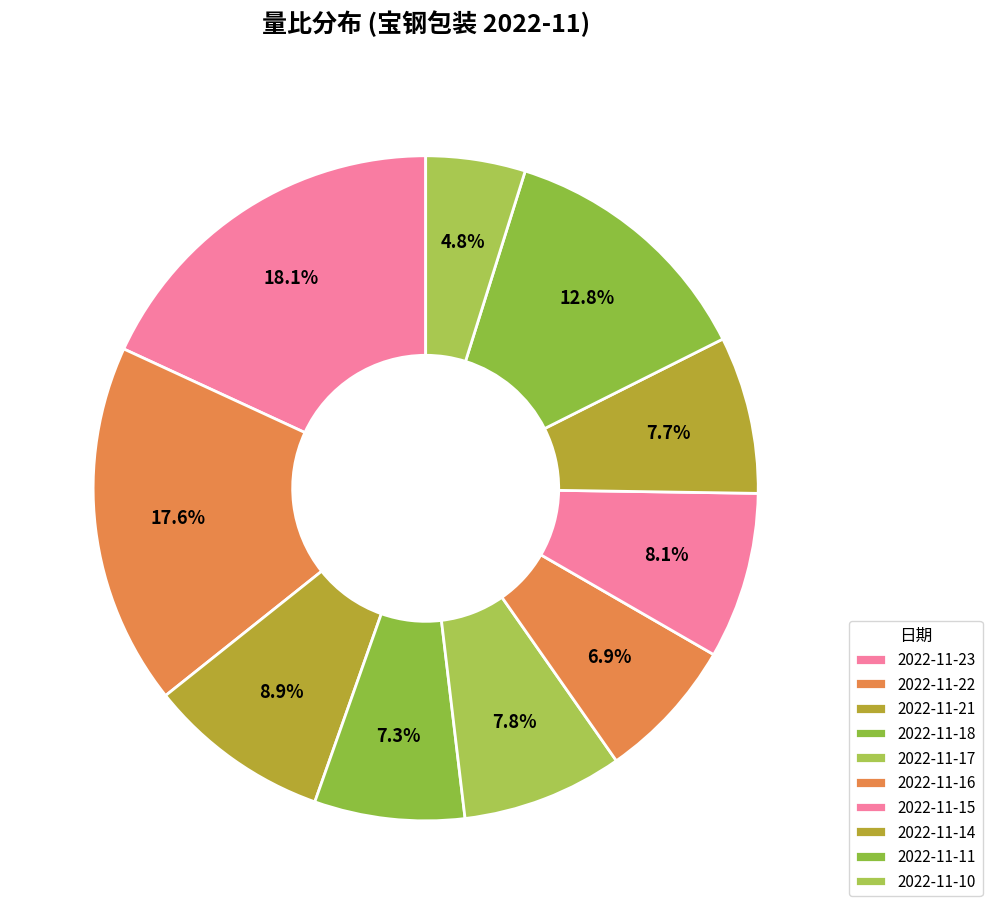

To the nearest percent, what percentage of the pie is 2022-11-22?

18%